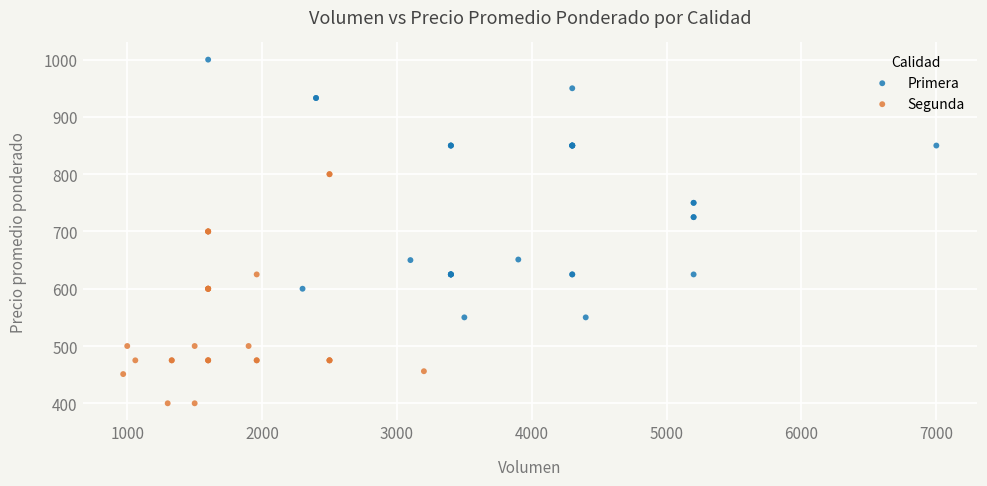

Which series contains the lowest Y value?

Segunda